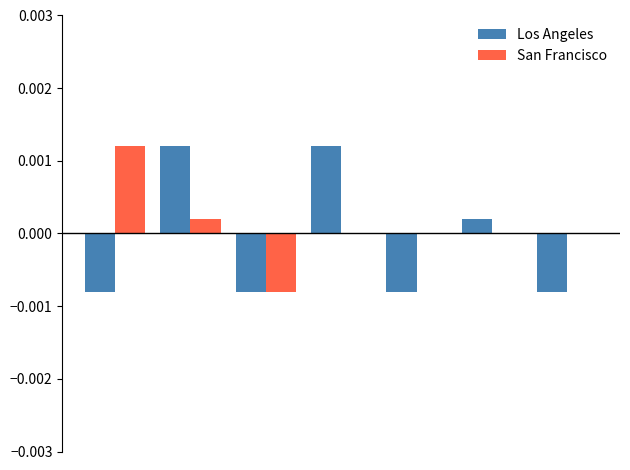

Are the bars grouped side by side (vs. stacked)?

Yes